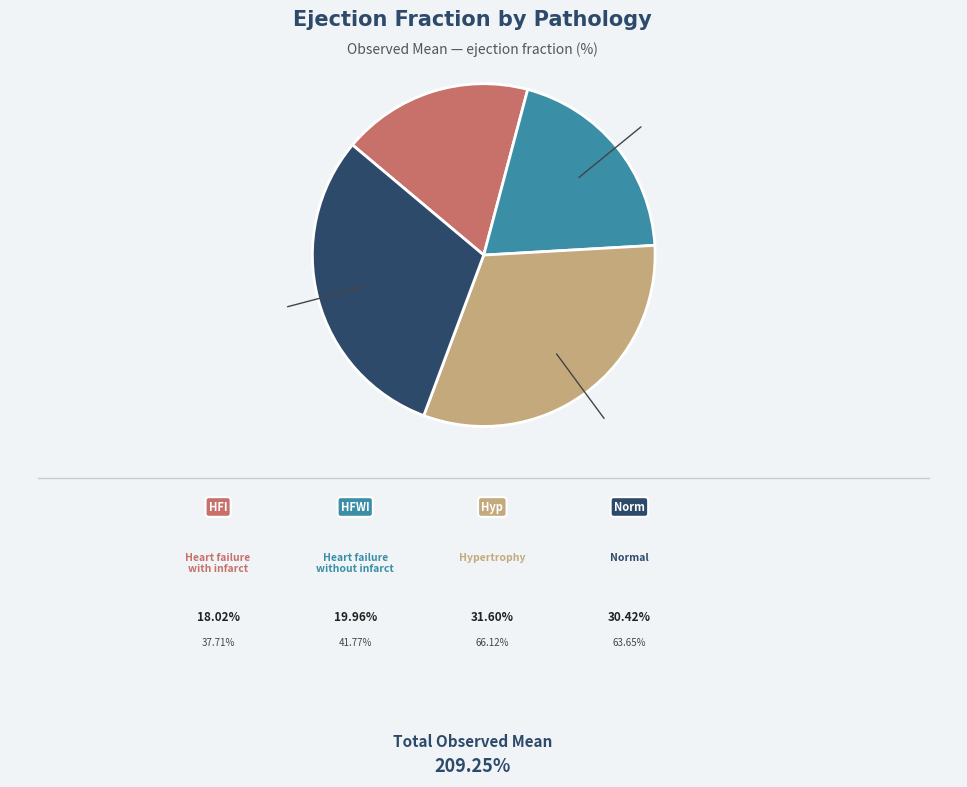

Does any single category account for the majority?

No